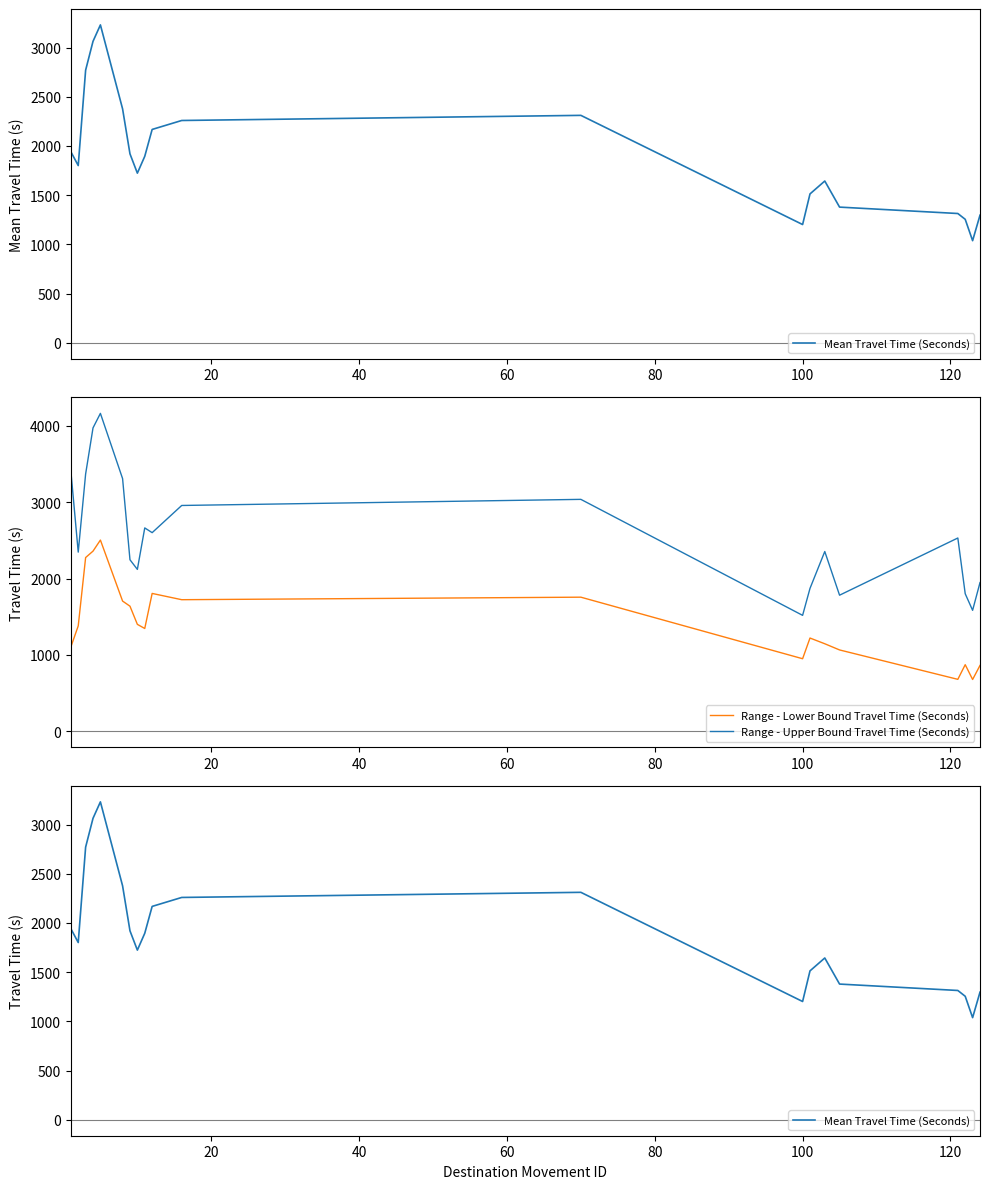

True or false: Range - Lower Bound Travel Time (Seconds) and Range - Upper Bound Travel Time (Seconds) intersect in this chart.

False